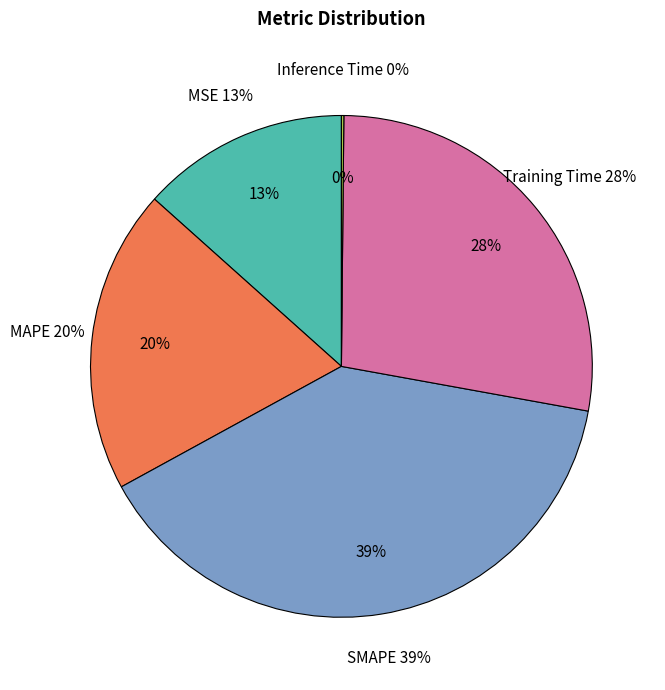

Count the number of slices in the pie.

5